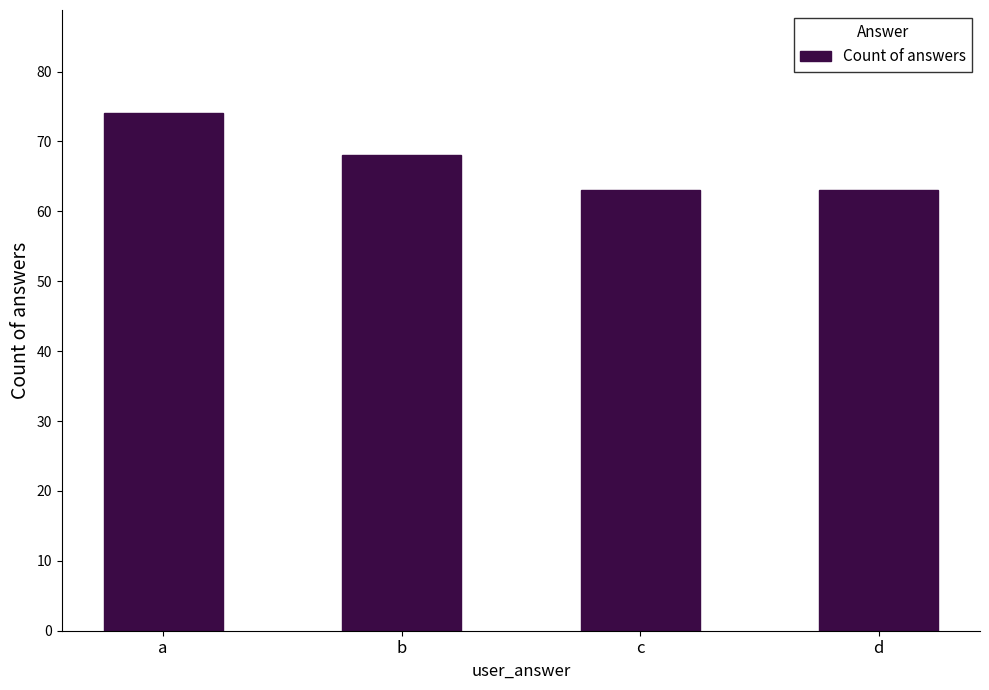

What is the sum of all values?

268